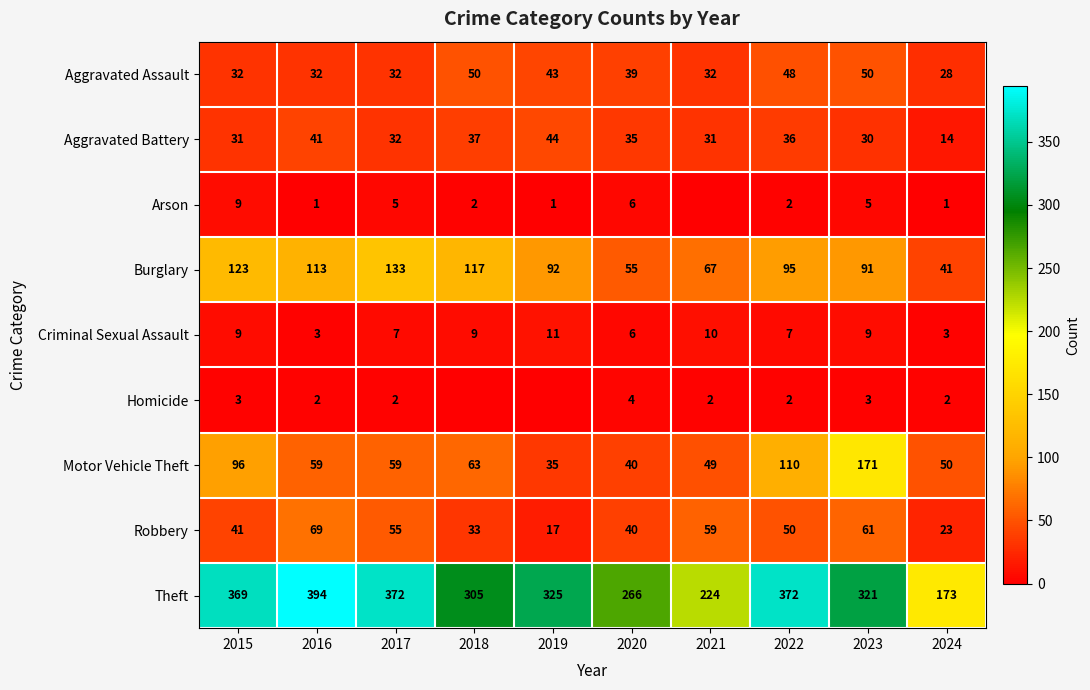

What is the difference between the maximum and minimum values in the Aggravated Assault series?

22